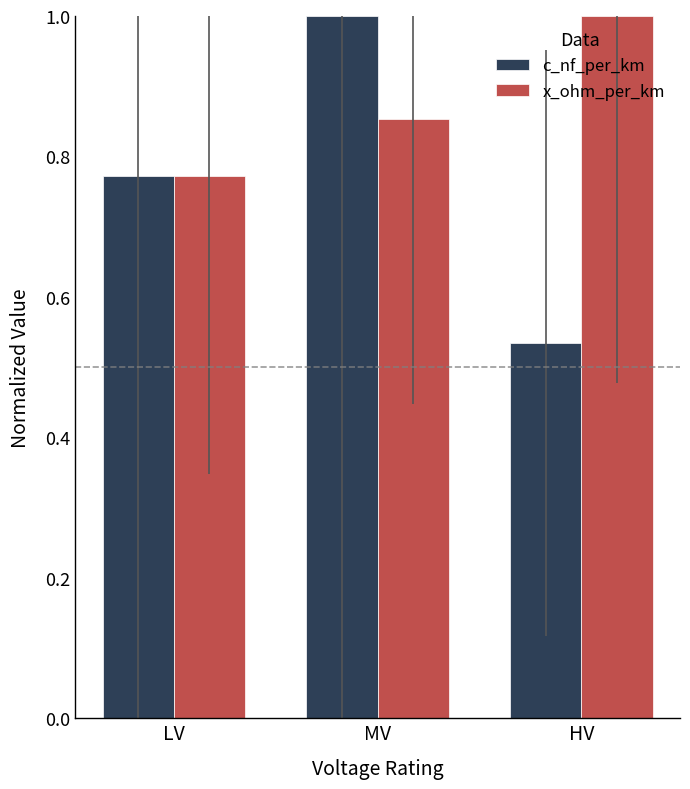

What is the sum of the x_ohm_per_km values at LV and HV?

1.8